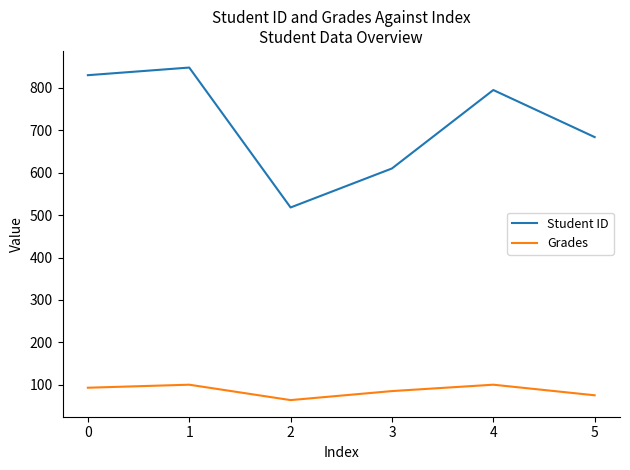

Is the value of Grades at 3 greater than the value of Student ID at 1?

No